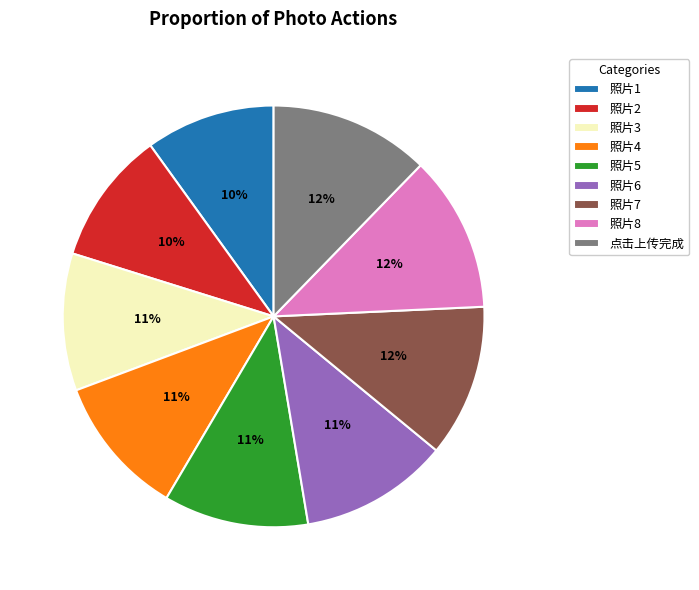

To the nearest percent, what percentage of the pie is 照片5?

11%